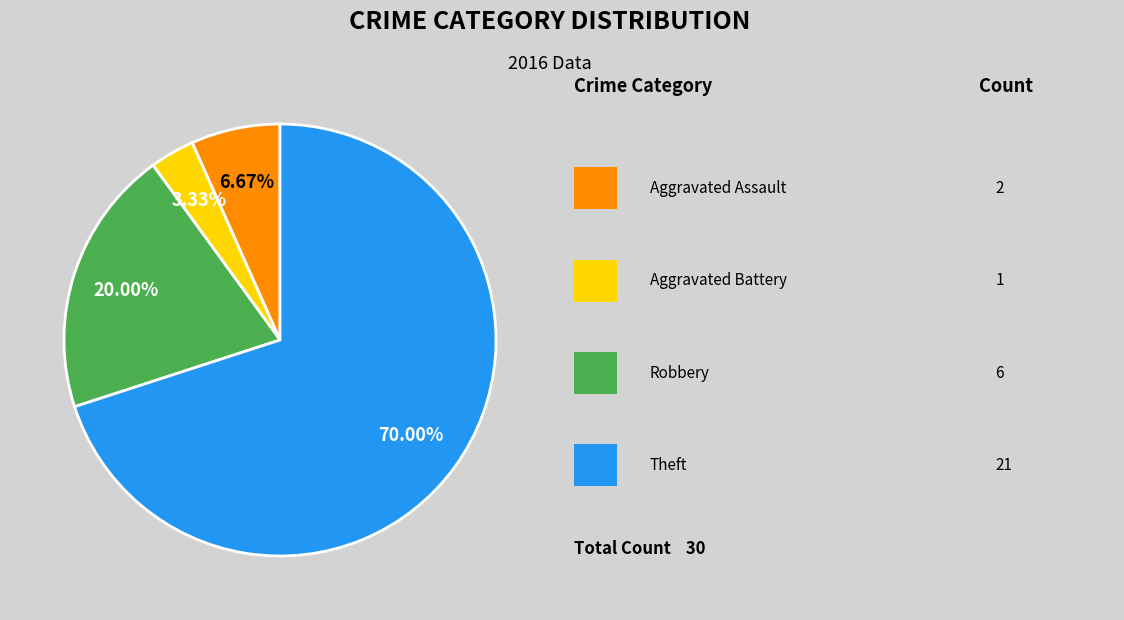

Count the number of slices in the pie.

4